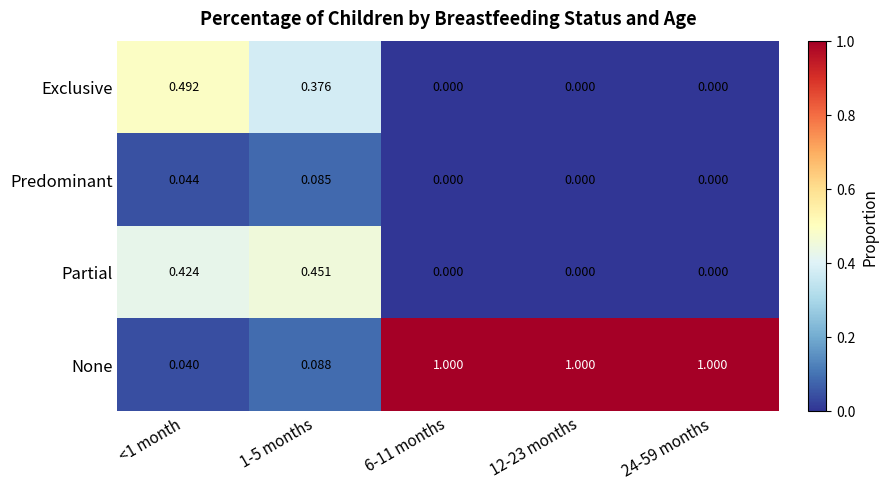

Is the value of Partial at 24-59 months greater than the value of None at 1-5 months?

No